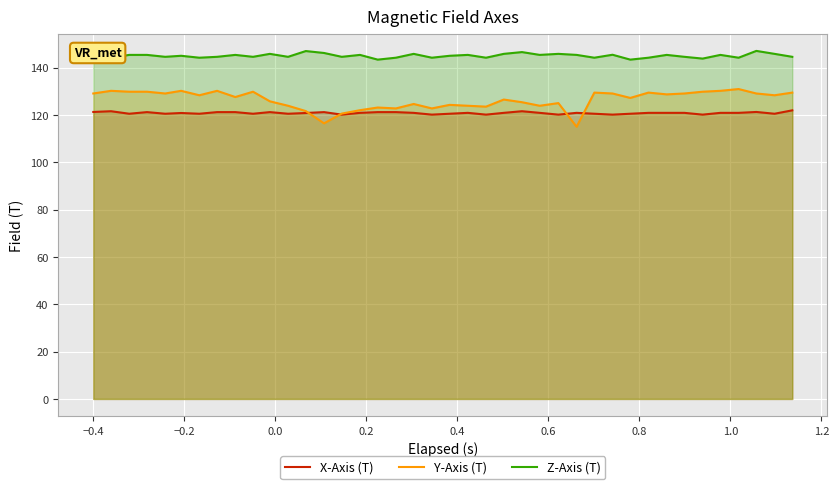

How many lines are shown in the chart?

3